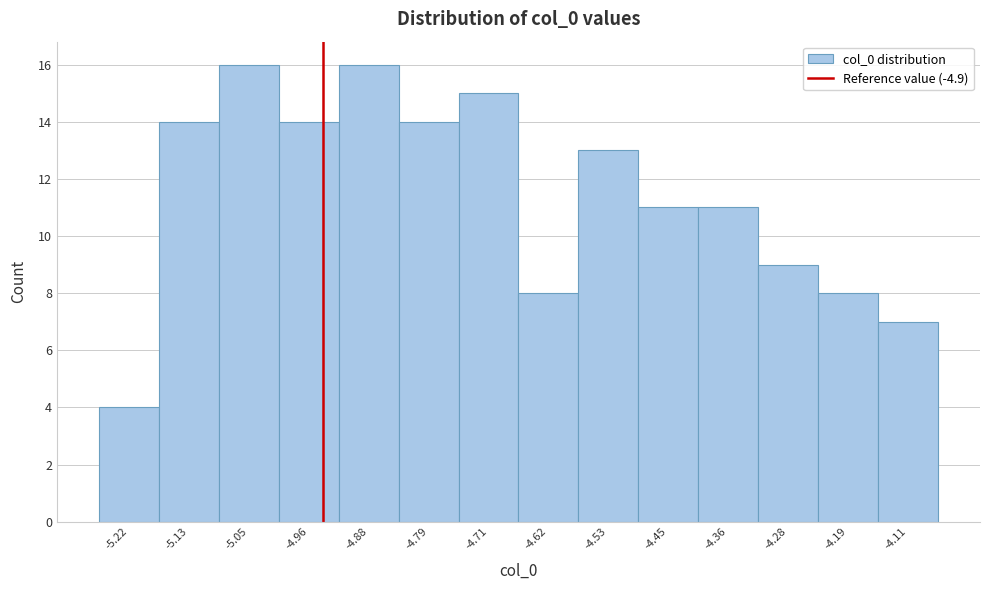

Reading right to left, what are all the values shown in this chart?

7	8	9	11	11	13	8	15	14	16	14	16	14	4